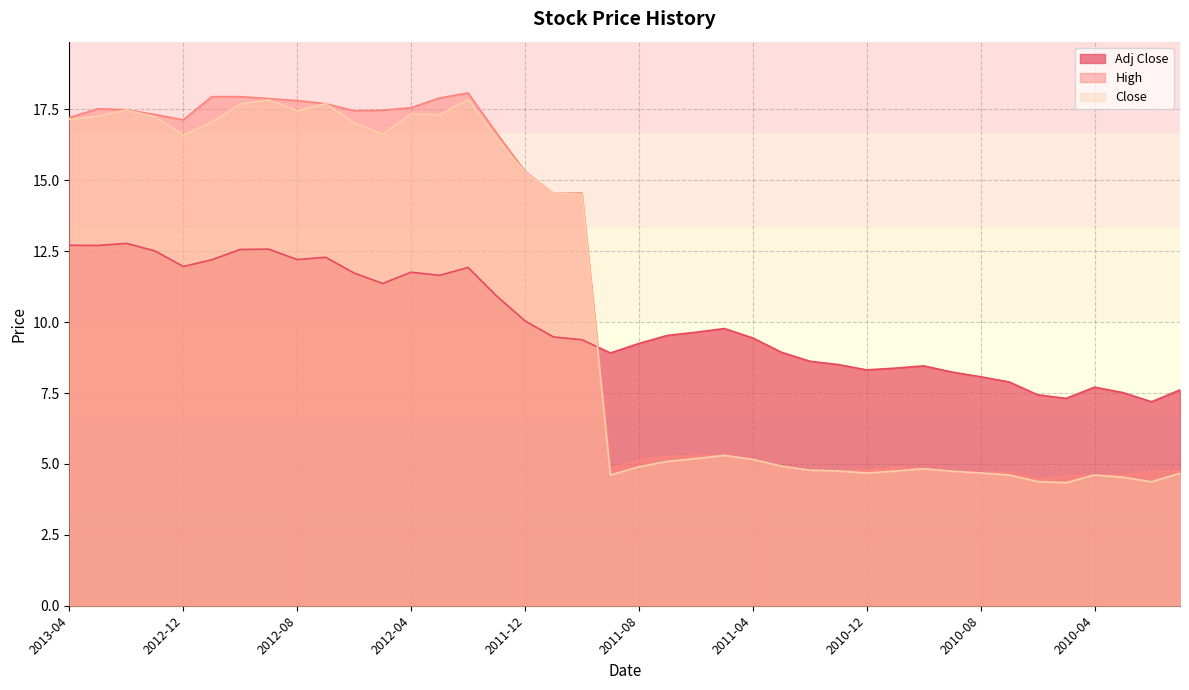

Which has a higher value, 2010-06 or 2012-10?

2012-10